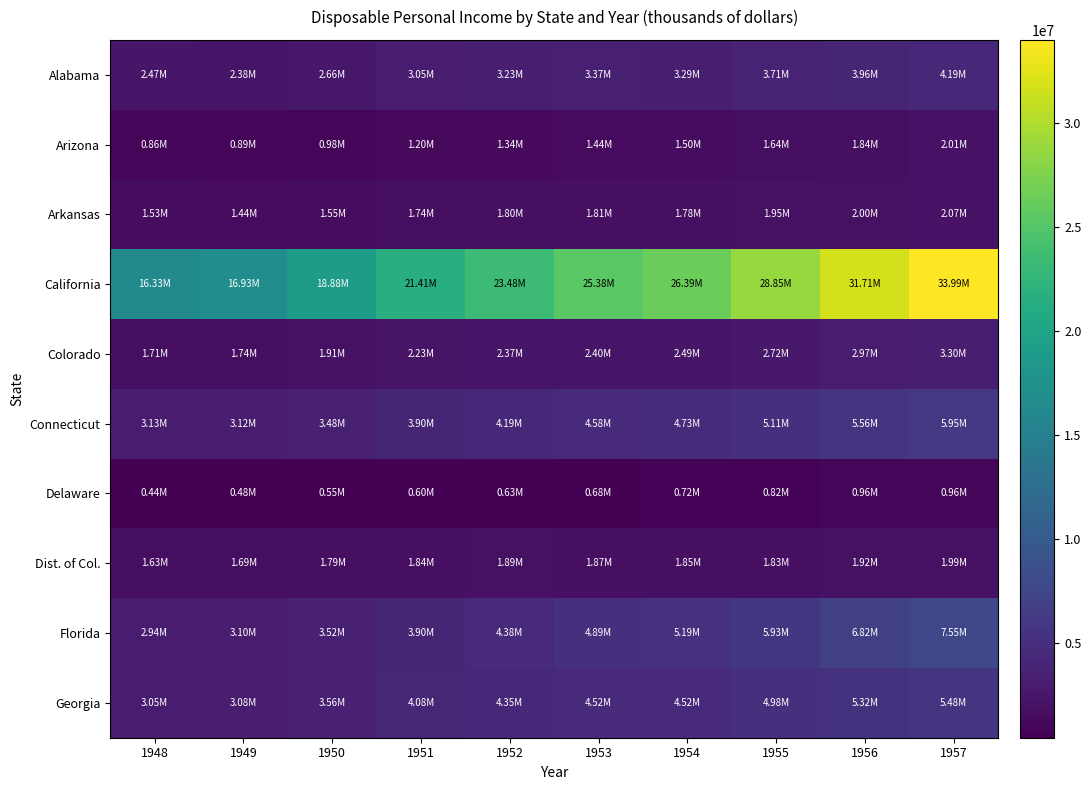

Between 1953 and 1948, which is larger?

1953